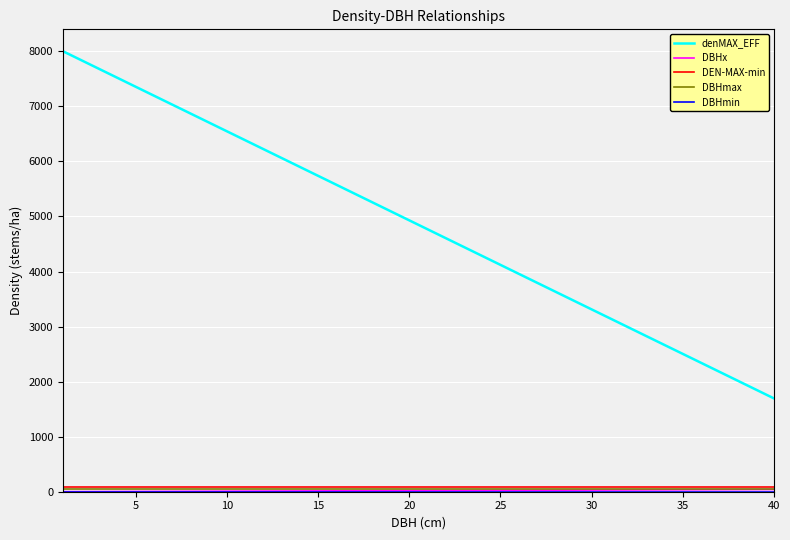

Which series has the largest total across all categories?

denMAX_EFF